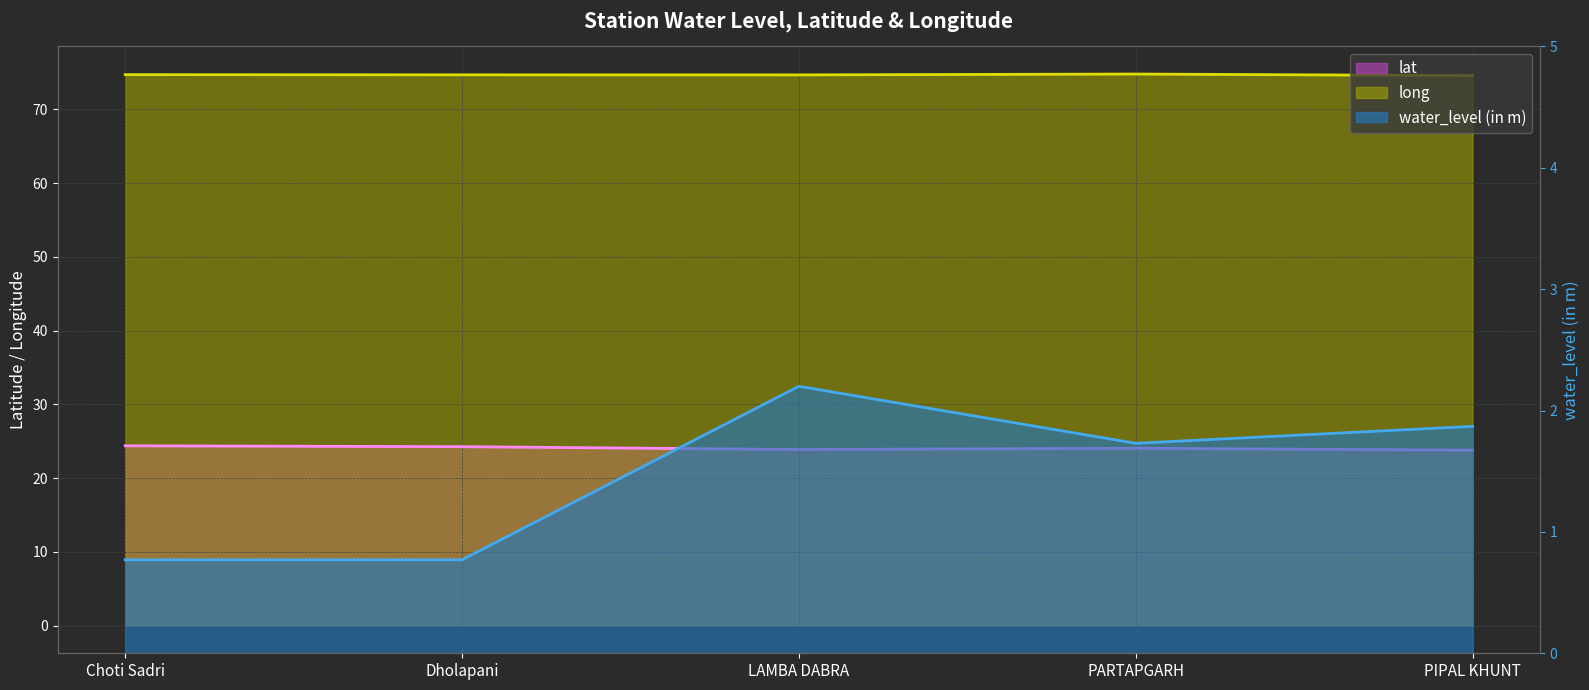

Reading left to right, extract all data points from this chart.

lat: 24.4	24.3	23.9	24.1	23.8
long: 74.7	74.7	74.7	74.8	74.6
water_level (in m): 0.8	0.8	2.2	1.7	1.9